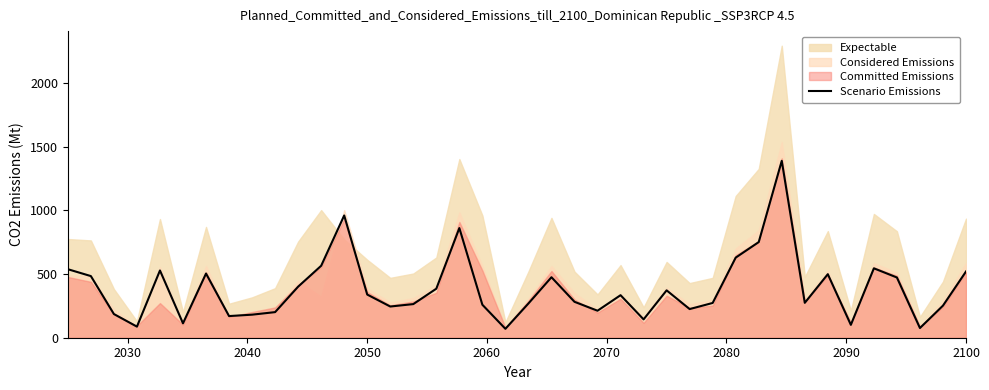

What is the maximum value for Scenario Emissions?

1389